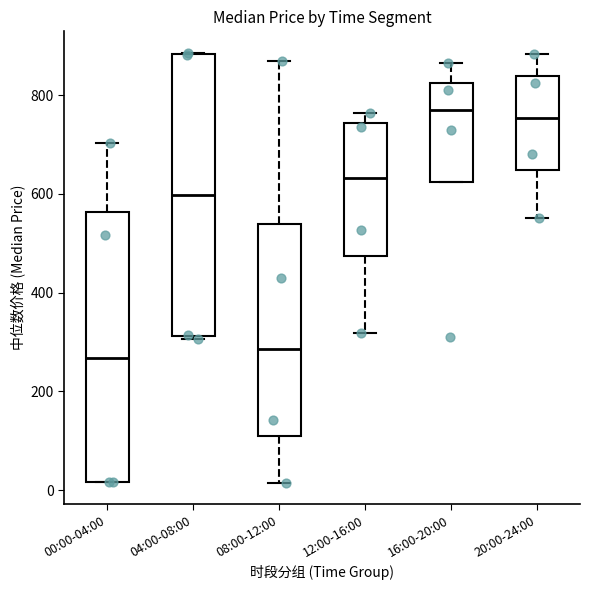

Which box is the tallest, from its lower edge to its upper edge?

04:00-08:00